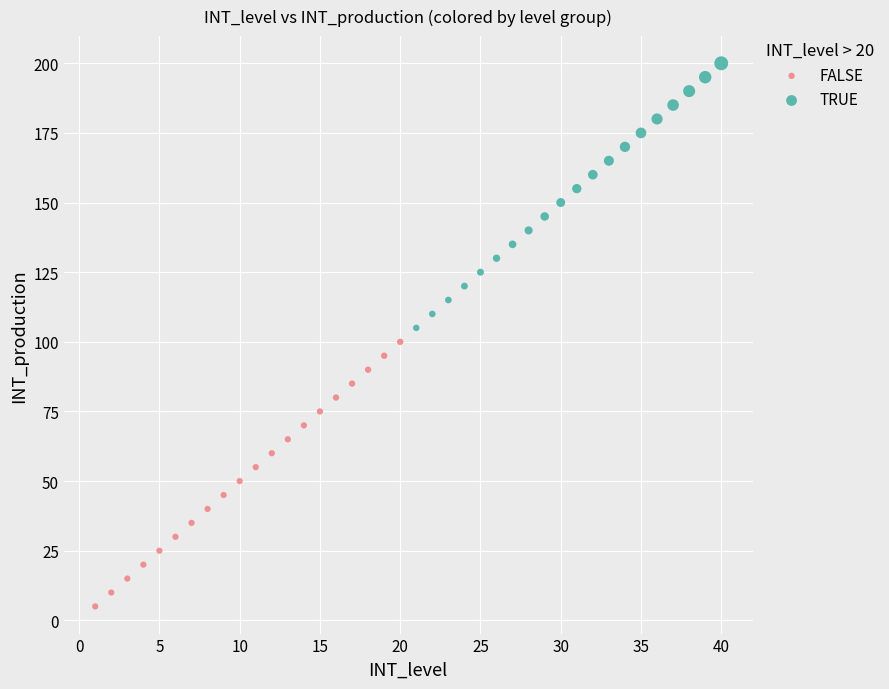

Which series reaches the minimum Y coordinate?

FALSE